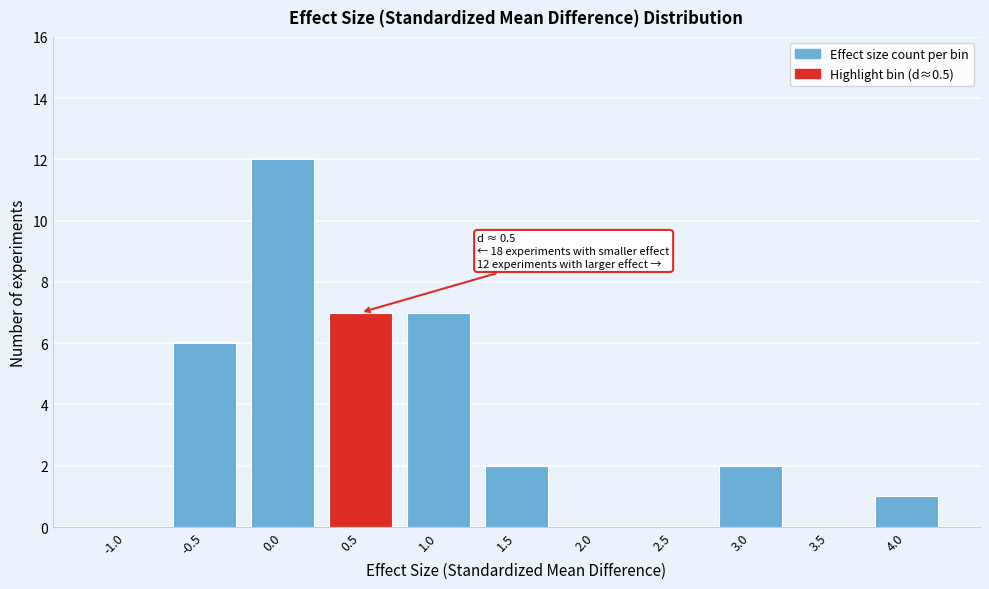

Reading left to right, transcribe all the data shown in this chart.

-1.0=0	-0.5=6	0.0=12	0.5=7	1.0=7	1.5=2	2.0=0	2.5=0	3.0=2	3.5=0	4.0=1